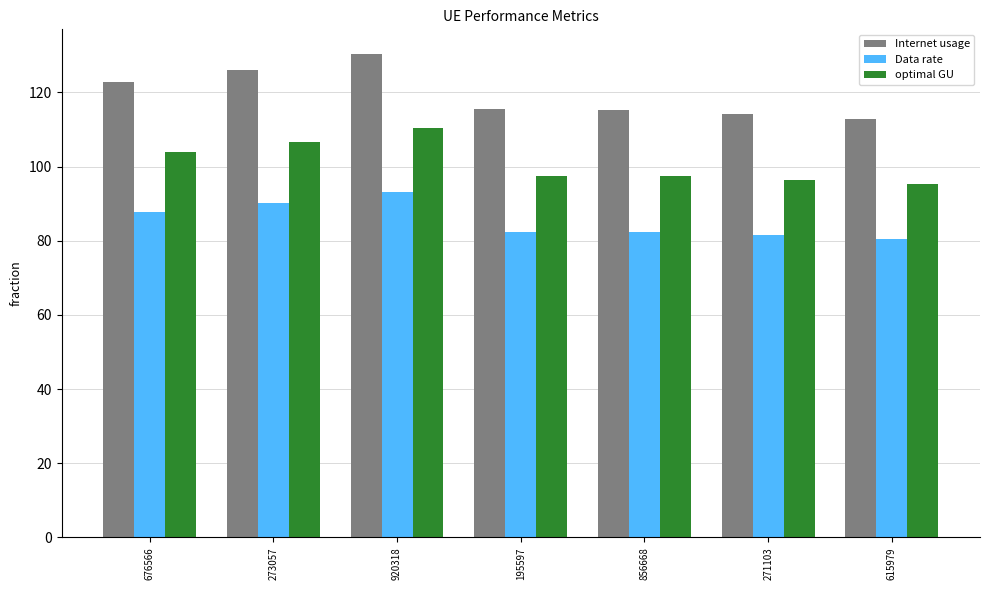

True or false: Internet usage has a value of 122.8 at 676566.

True